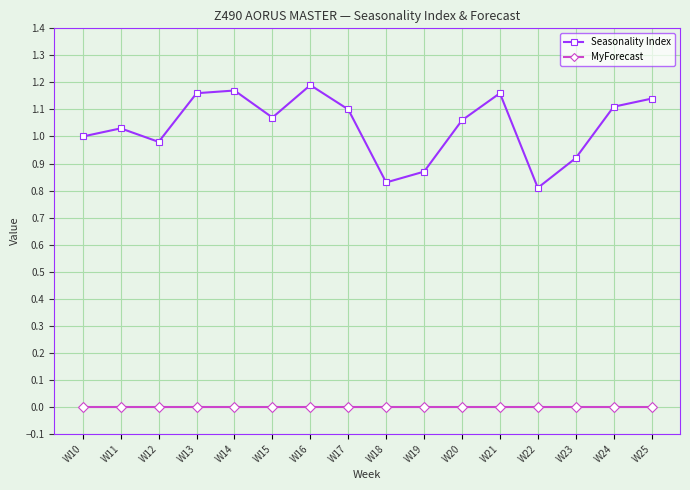

List the series in order of their peak value, lowest first.

MyForecast, Seasonality Index